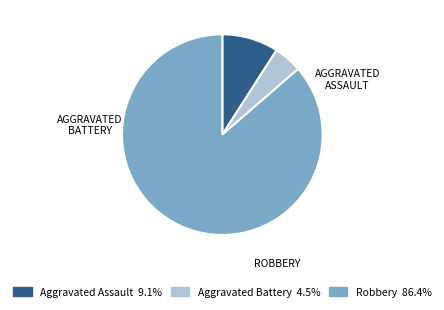

Which slice represents more than half of the pie?

Robbery